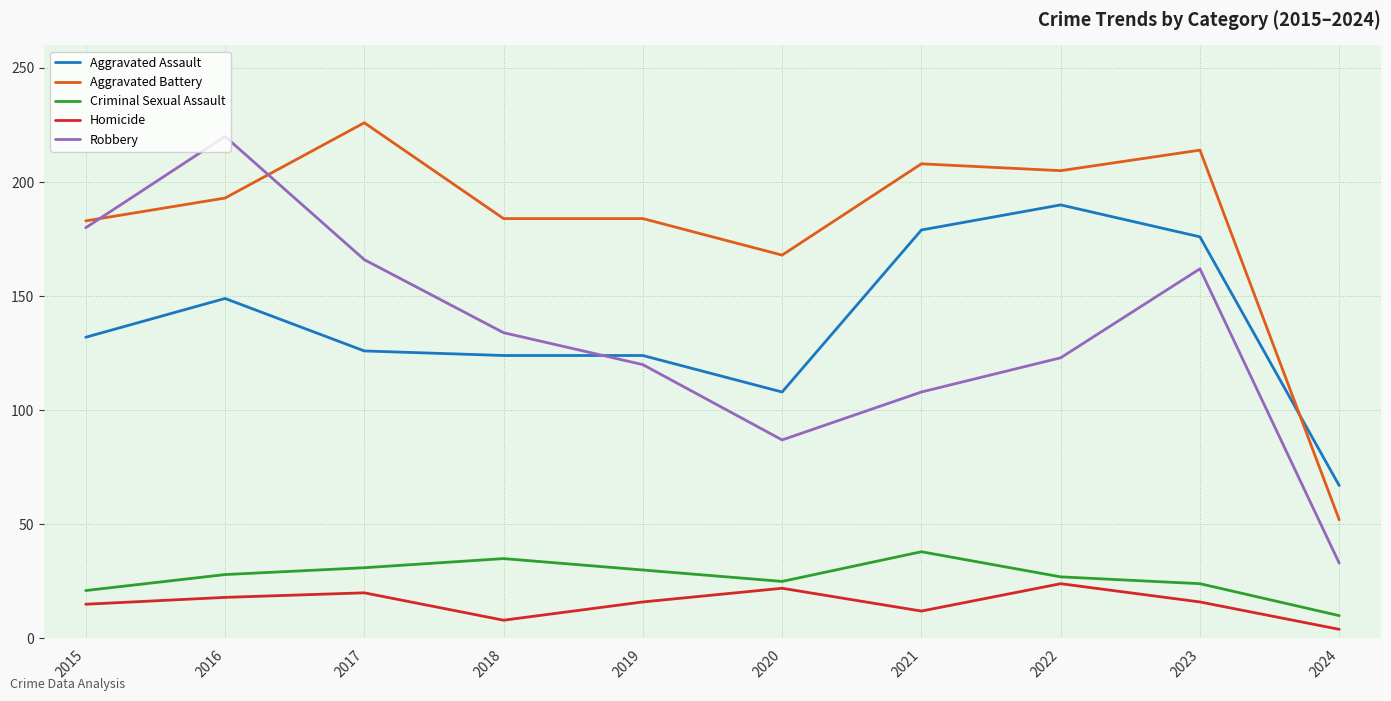

At which category does Criminal Sexual Assault reach its first local peak?

2018